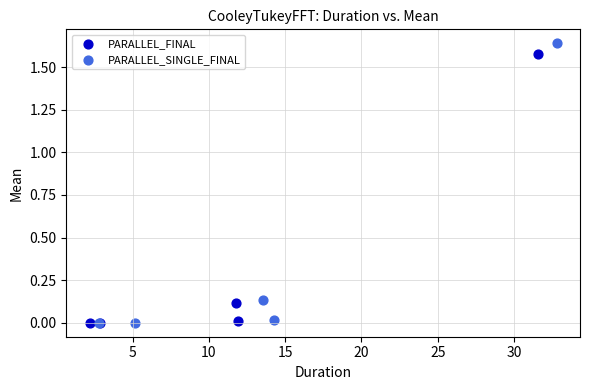

Which series reaches the maximum Y coordinate?

PARALLEL_SINGLE_FINAL